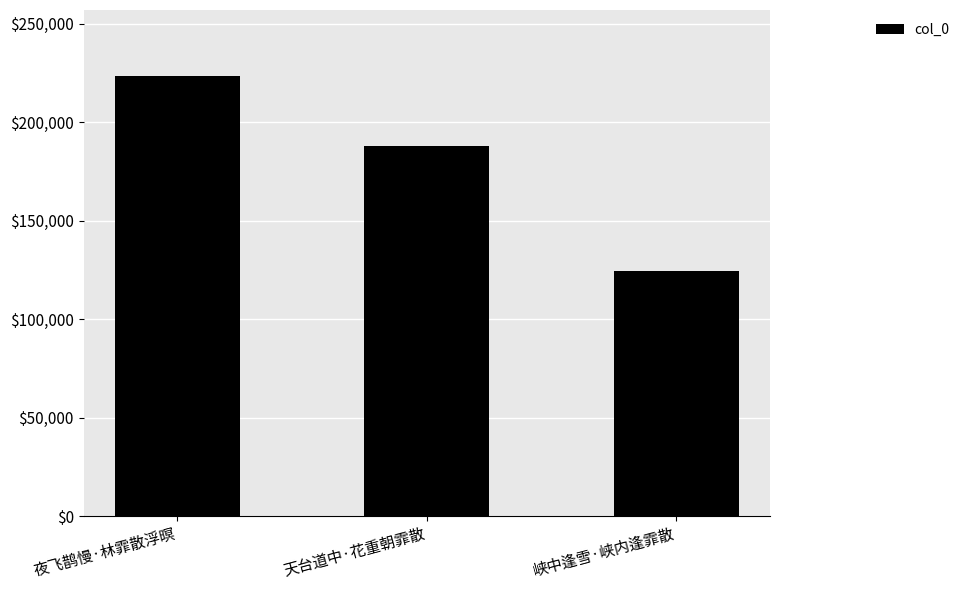

Rank the categories by value from highest to lowest.

夜飞鹊慢·林霏散浮暝, 天台道中·花重朝霏散, 峡中逢雪·峡内逢霏散